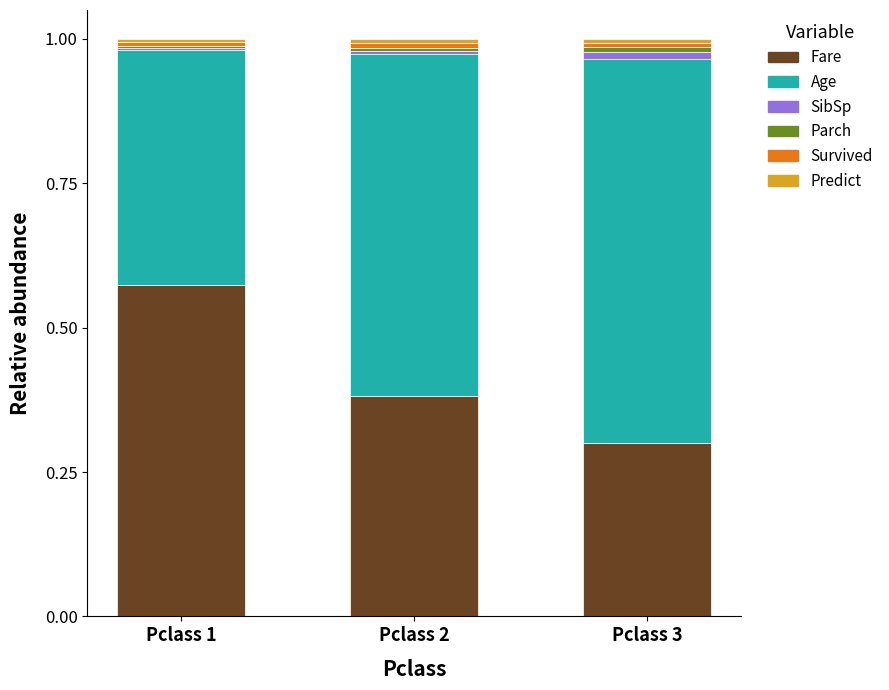

Which category has the highest value in the Fare series?

Pclass 1